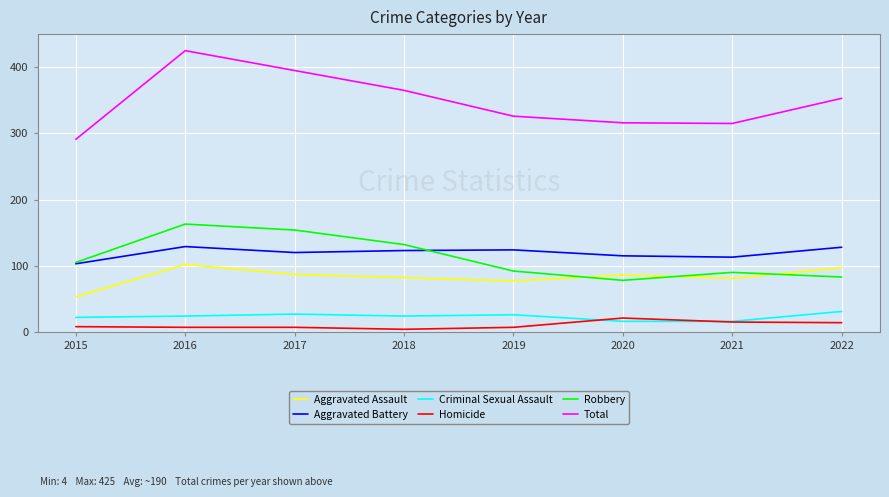

How many lines are shown in the chart?

6